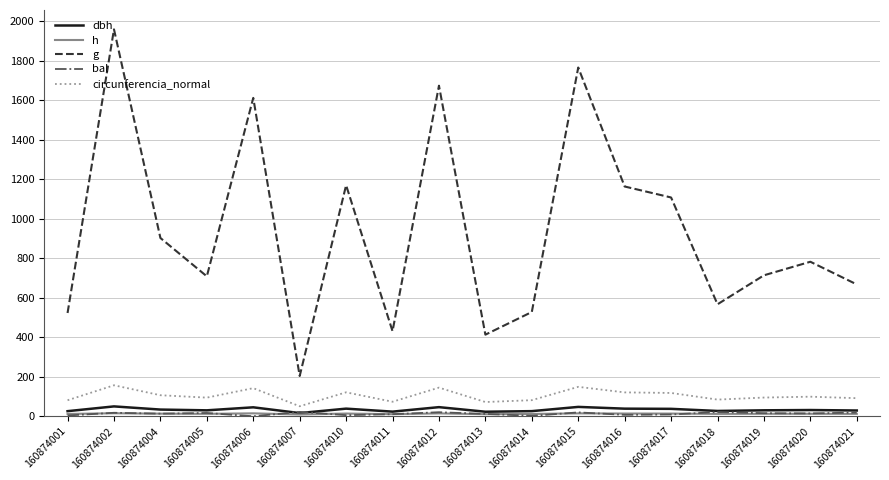

Where is the first local minimum for h?

160874005